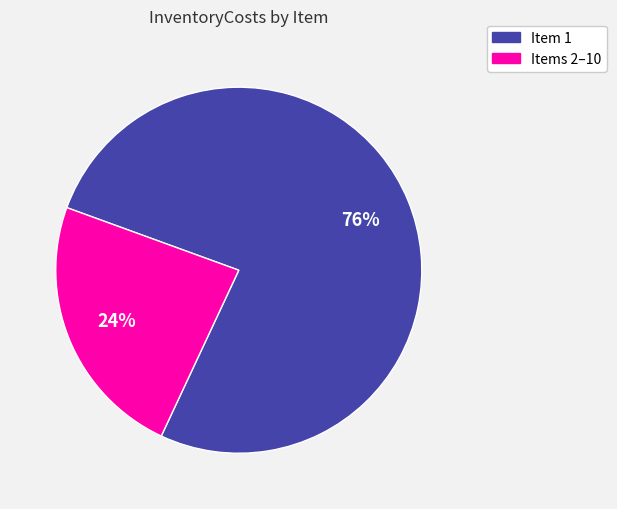

To the nearest percent, what is the average slice percentage?

50%